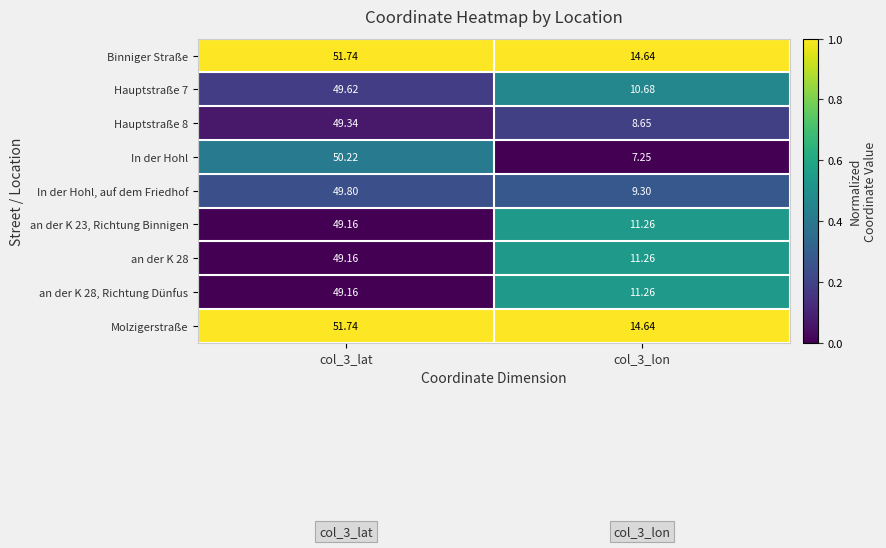

Between col_3_lat and col_3_lon, which series saw the biggest shift?

In der Hohl